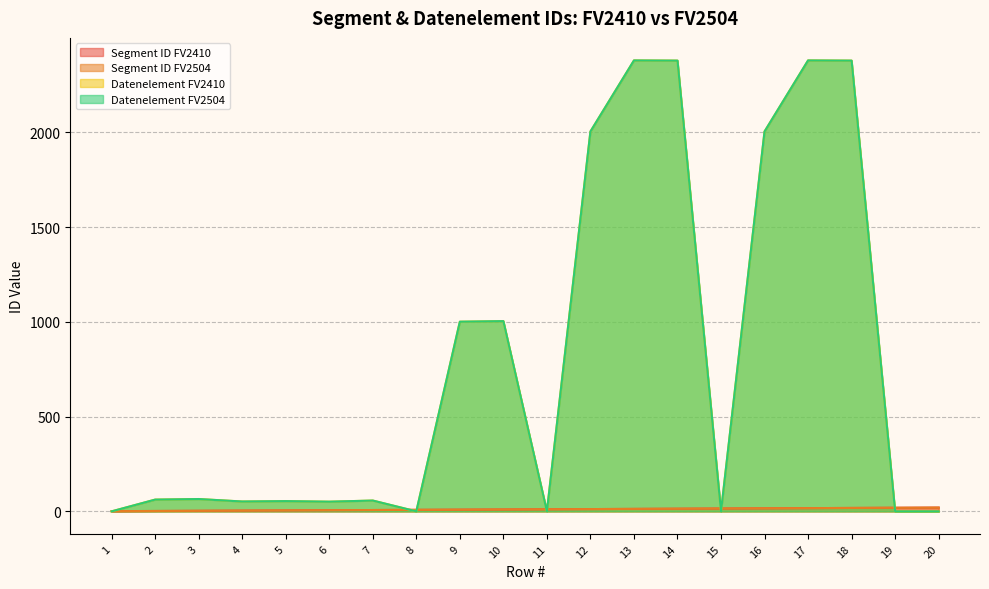

How many values in the Datenelement FV2410 series exceed 62?

9